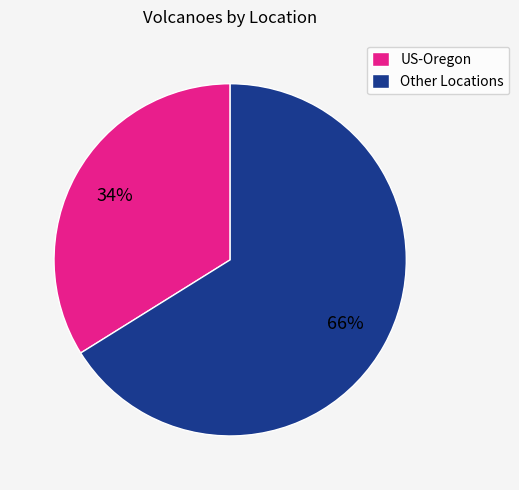

Is it true that US-Oregon is 42% of the pie?

False